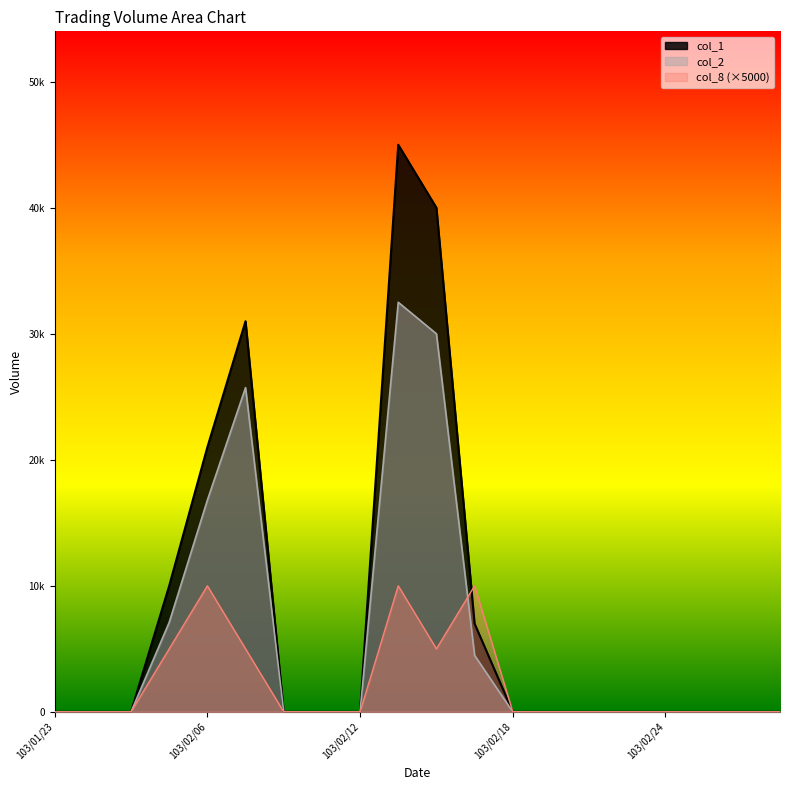

True or false: col_1 and col_2 intersect in this chart.

False